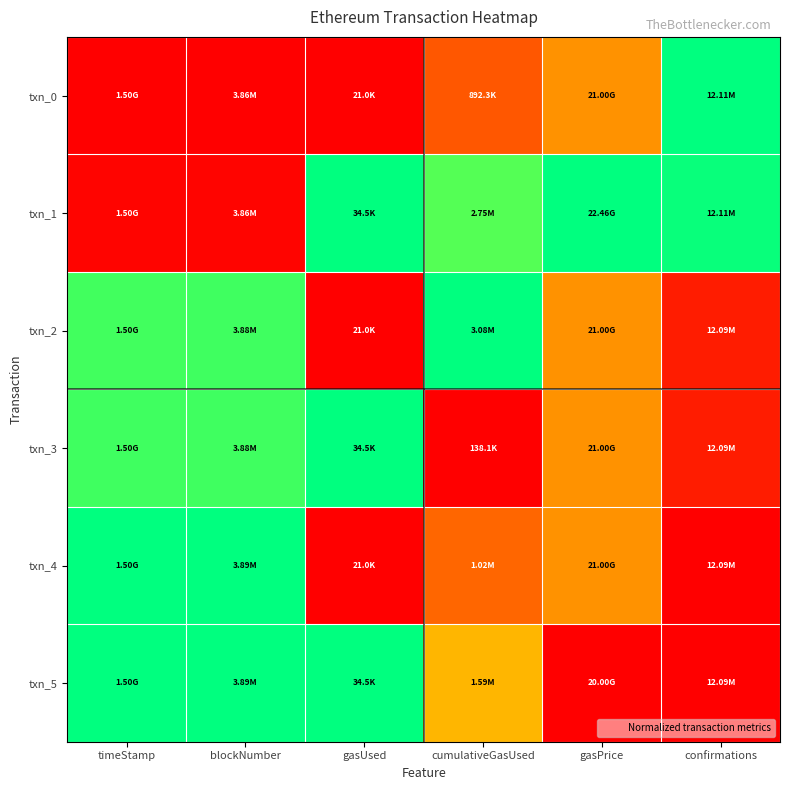

Reading left to right, what are all the values shown in this chart?

txn_0: timeStamp=0.0	blockNumber=0.0	gasUsed=0.0	cumulativeGasUsed=0.3	gasPrice=0.4	confirmations=1.0
txn_1: timeStamp=0.0	blockNumber=0.0	gasUsed=1.0	cumulativeGasUsed=0.9	gasPrice=1.0	confirmations=1.0
txn_2: timeStamp=0.9	blockNumber=0.9	gasUsed=0.0	cumulativeGasUsed=1.0	gasPrice=0.4	confirmations=0.1
txn_3: timeStamp=0.9	blockNumber=0.9	gasUsed=1.0	cumulativeGasUsed=0.0	gasPrice=0.4	confirmations=0.1
txn_4: timeStamp=1.0	blockNumber=1.0	gasUsed=0.0	cumulativeGasUsed=0.3	gasPrice=0.4	confirmations=0.0
txn_5: timeStamp=1.0	blockNumber=1.0	gasUsed=1.0	cumulativeGasUsed=0.5	gasPrice=0.0	confirmations=0.0